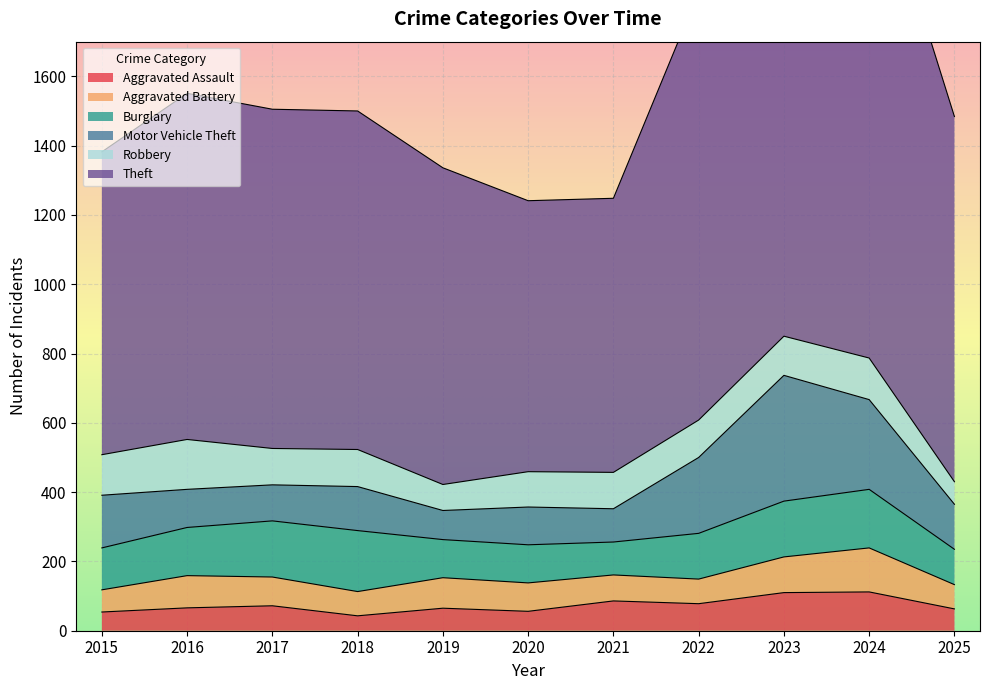

Reading left to right, list all the values displayed in this chart.

Aggravated Assault: 2015=54	2016=66	2017=72	2018=43	2019=65	2020=56	2021=86	2022=78	2023=110	2024=112	2025=63
Aggravated Battery: 2015=64	2016=93	2017=83	2018=70	2019=88	2020=82	2021=75	2022=71	2023=103	2024=127	2025=70
Burglary: 2015=121	2016=139	2017=162	2018=176	2019=110	2020=110	2021=95	2022=132	2023=161	2024=169	2025=102
Motor Vehicle Theft: 2015=152	2016=110	2017=104	2018=127	2019=84	2020=109	2021=96	2022=219	2023=363	2024=259	2025=130
Robbery: 2015=117	2016=144	2017=105	2018=107	2019=75	2020=102	2021=105	2022=108	2023=113	2024=120	2025=65
Theft: 2015=874	2016=999	2017=979	2018=977	2019=914	2020=782	2021=791	2022=1235	2023=1363	2024=1482	2025=1054